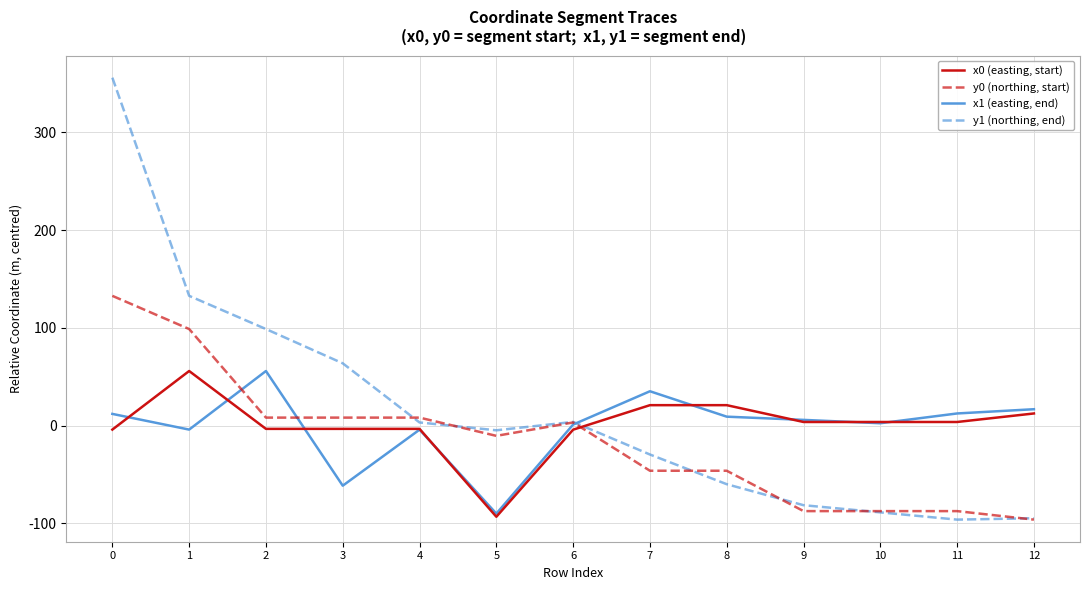

Is the value of x0 (easting, start) at 8 greater than the value of y0 (northing, start) at 1?

No